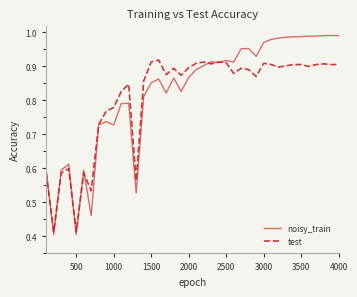

Which series has the widest spread of values?

noisy_train